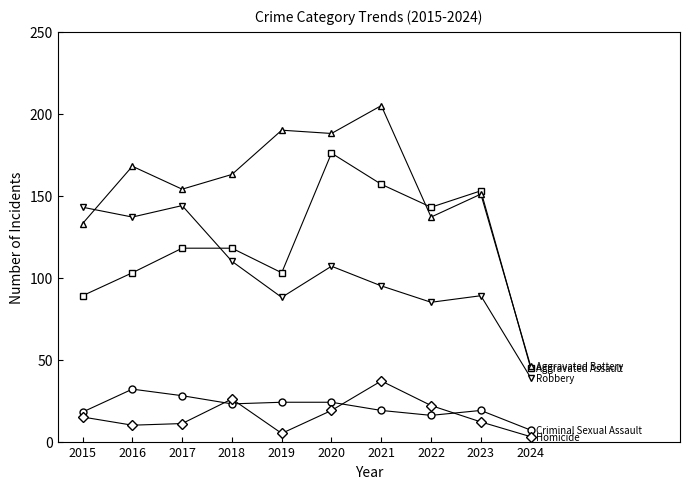

What is the greatest value displayed?

205